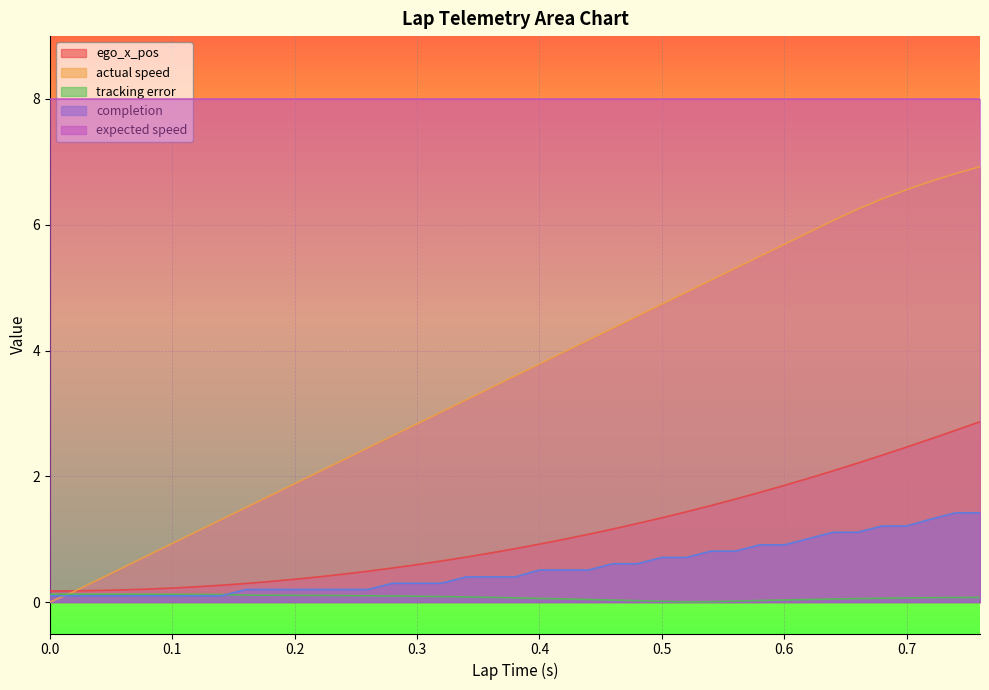

The ego_x_pos series shows 0.3 at 0.14. True or false?

True